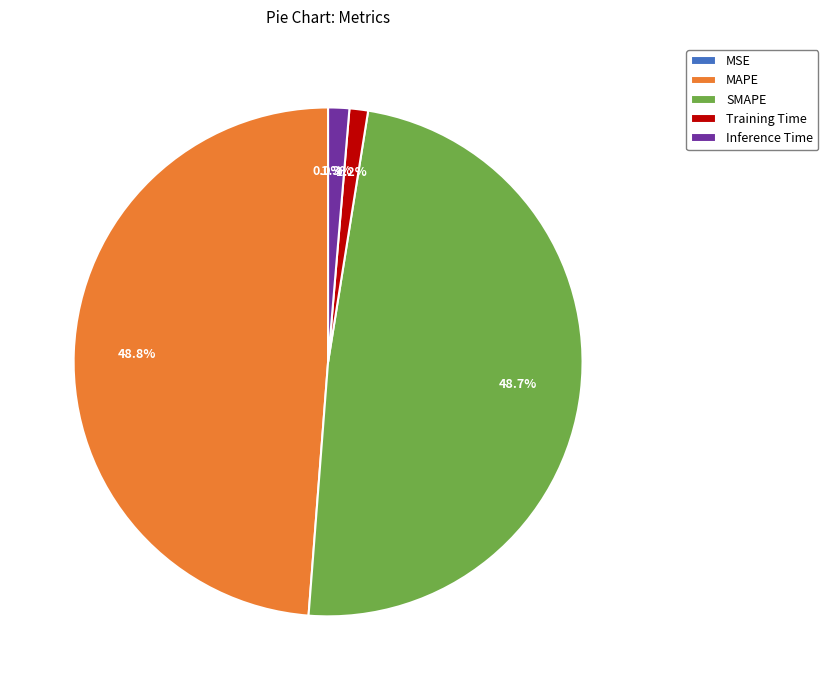

What percentage is the SMAPE slice, to the nearest percent?

49%